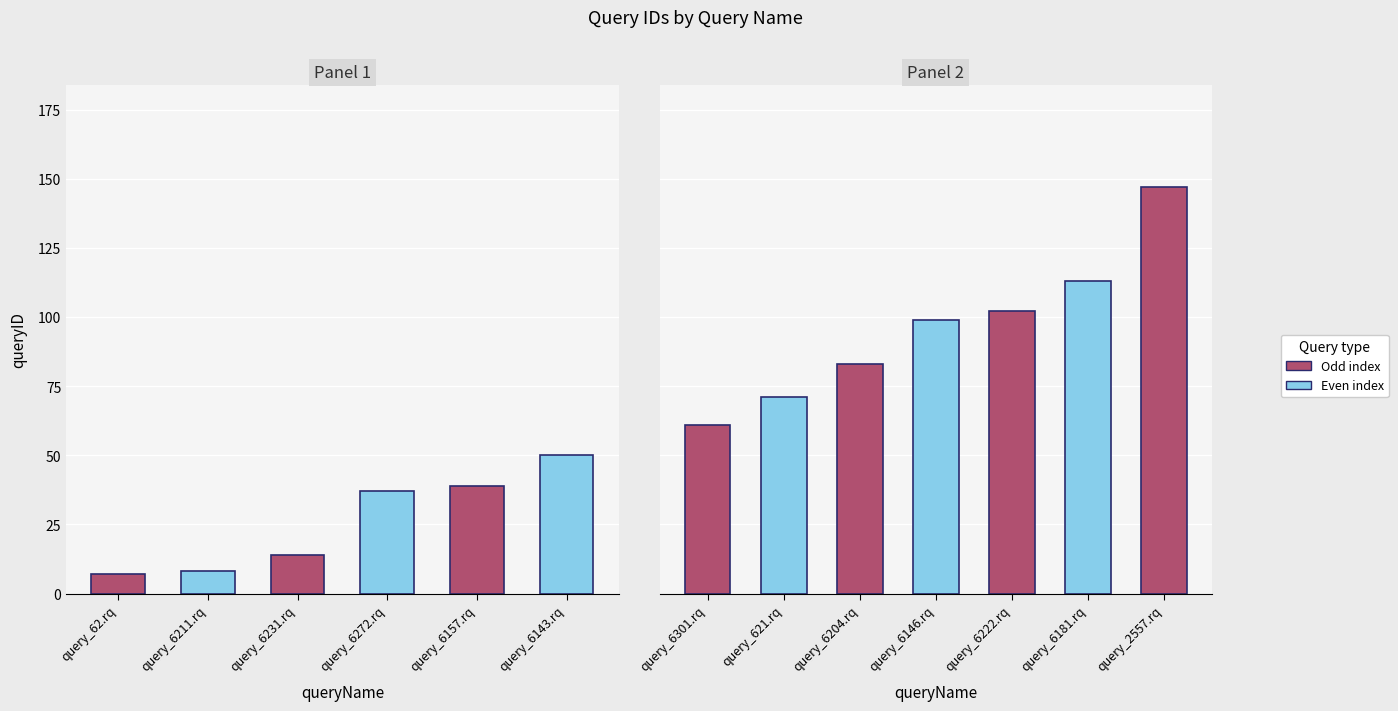

Reading left to right, transcribe all the data shown in this chart.

query_62.rq=7	query_6211.rq=8	query_6231.rq=14	query_6272.rq=37	query_6157.rq=39	query_6143.rq=50	query_6301.rq=61	query_621.rq=71	query_6204.rq=83	query_6146.rq=99	query_6222.rq=102	query_6181.rq=113	query_2557.rq=147